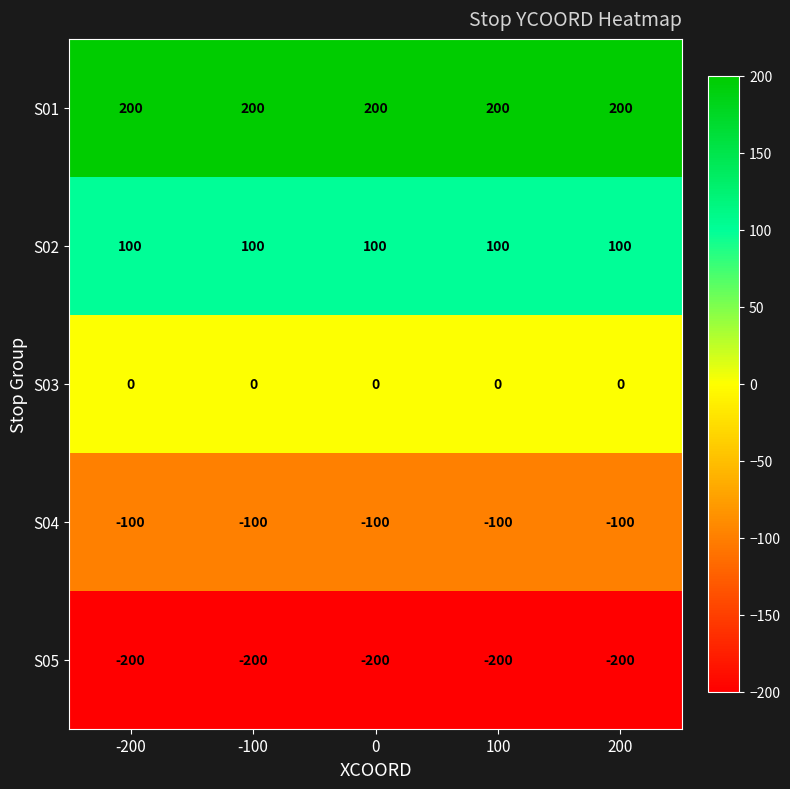

List the series in order of their overall mean, lowest first.

S05, S04, S03, S02, S01